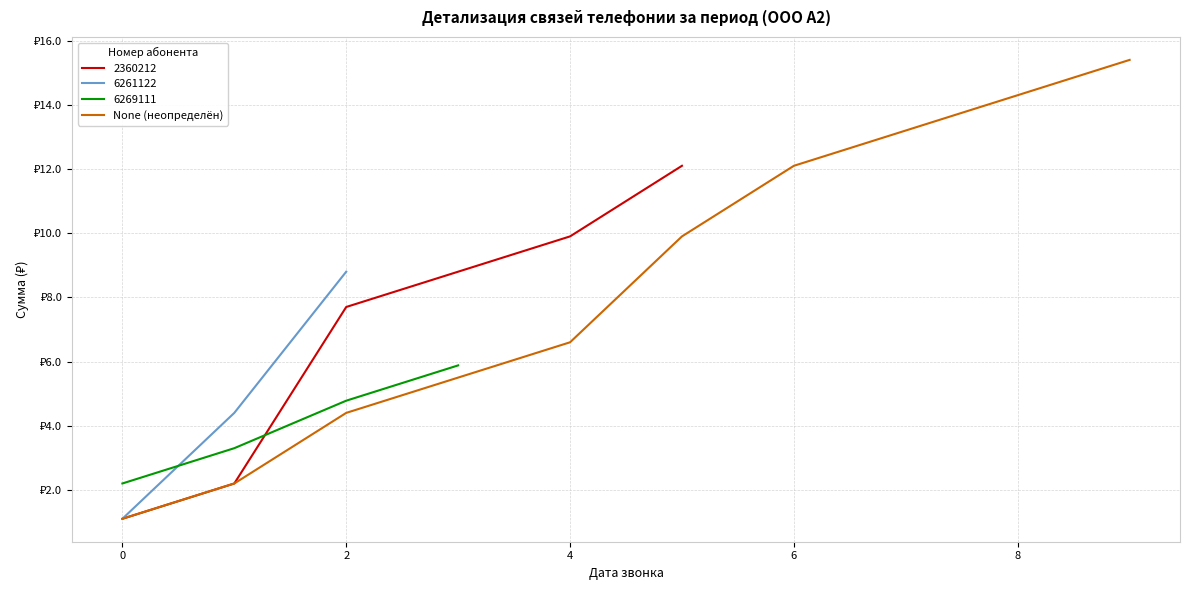

True or false: there are more than 1 points higher than both neighbors.

False